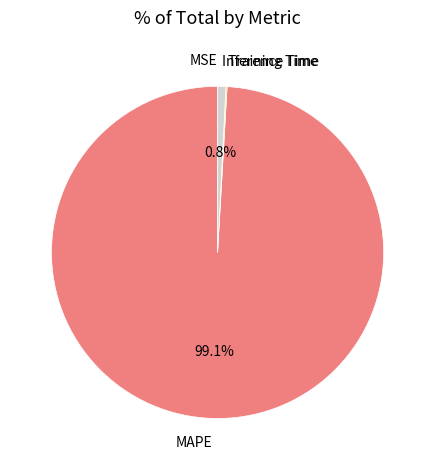

To the nearest percent, what is the average slice percentage?

25%